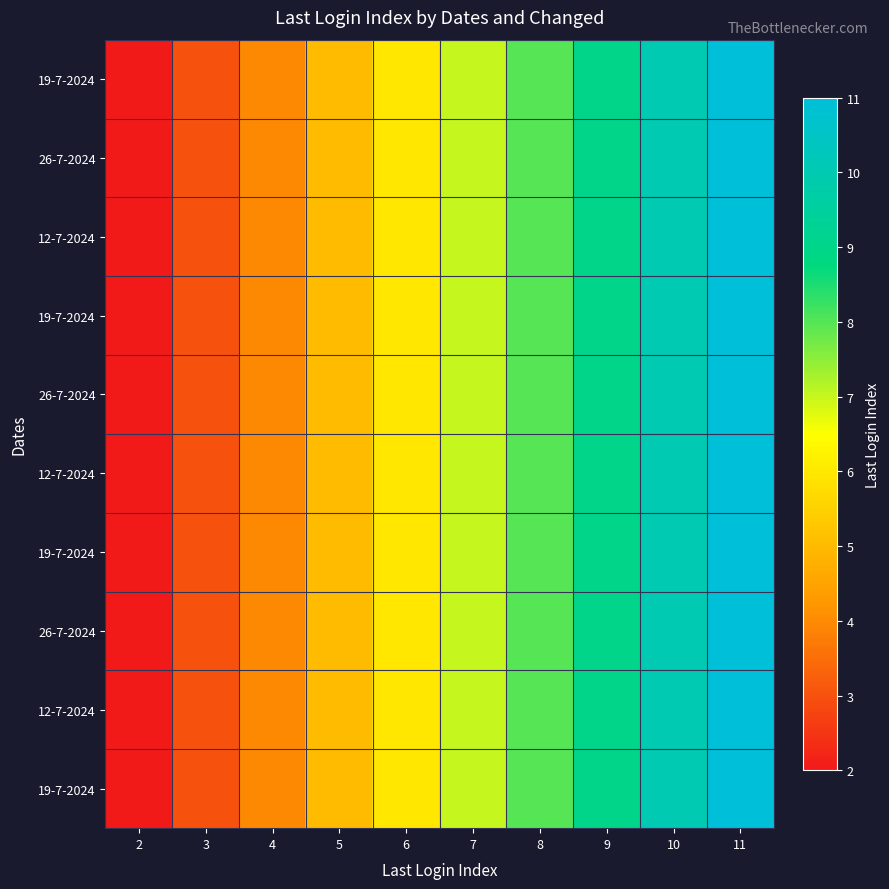

Which category has the highest value across all series?

11